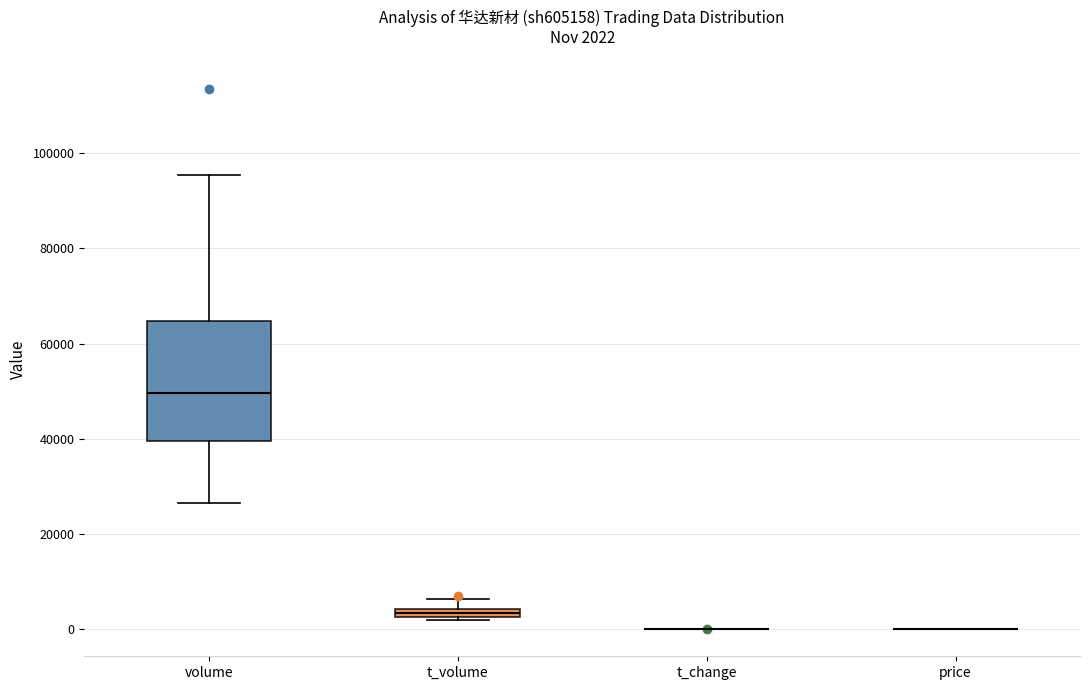

Comparing the boxes themselves (not the whiskers), which one is the tallest?

volume